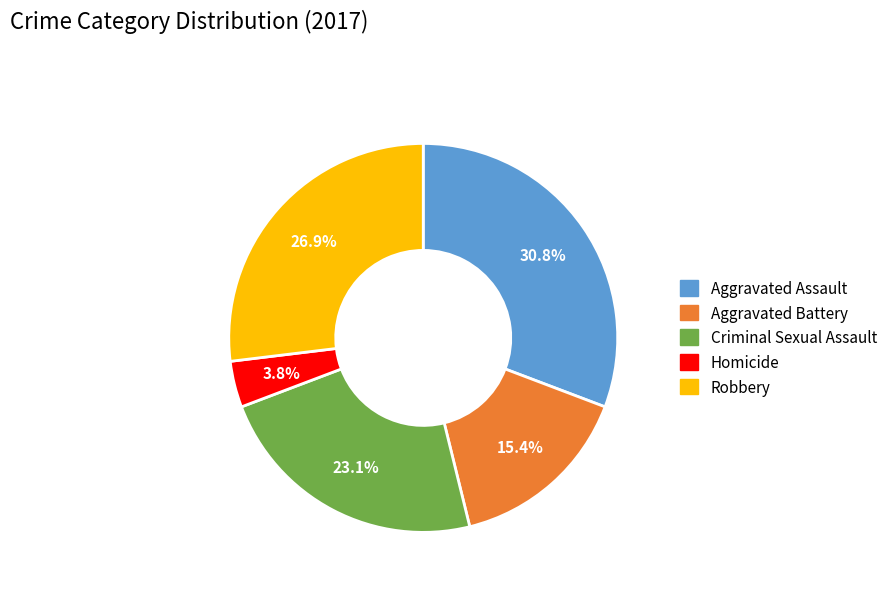

To the nearest percent, what is the difference between the Aggravated Assault and Homicide slice percentages?

27%